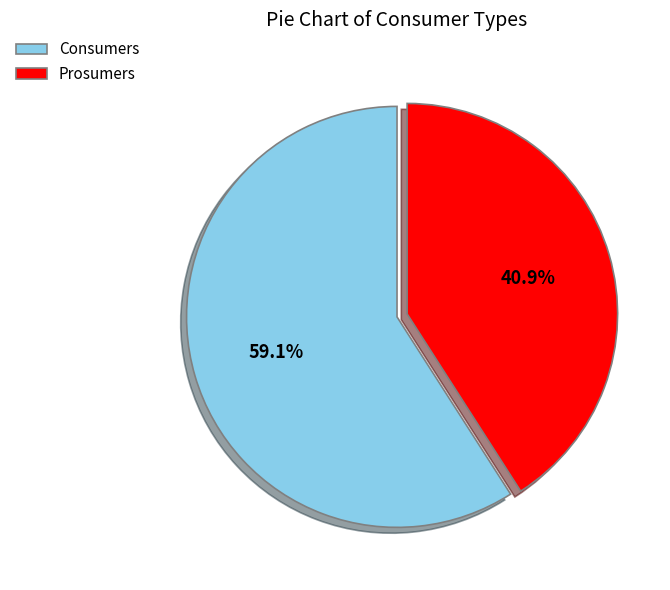

Does any single category account for the majority?

Yes